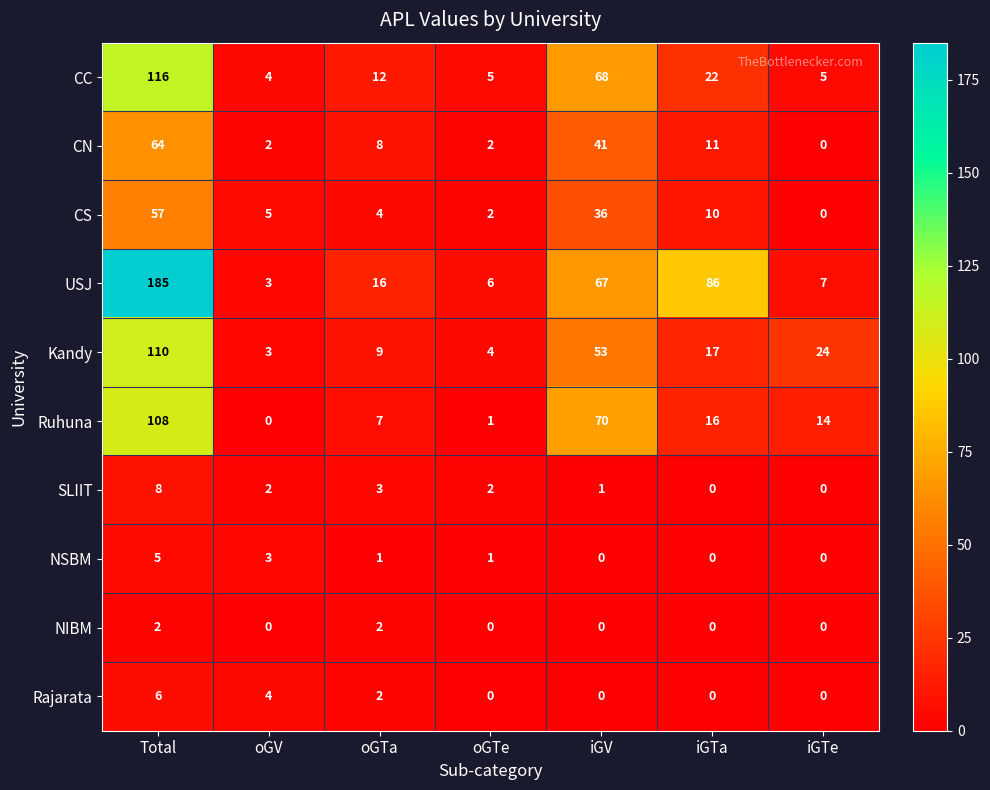

At how many categories does at least one series exceed 83?

2